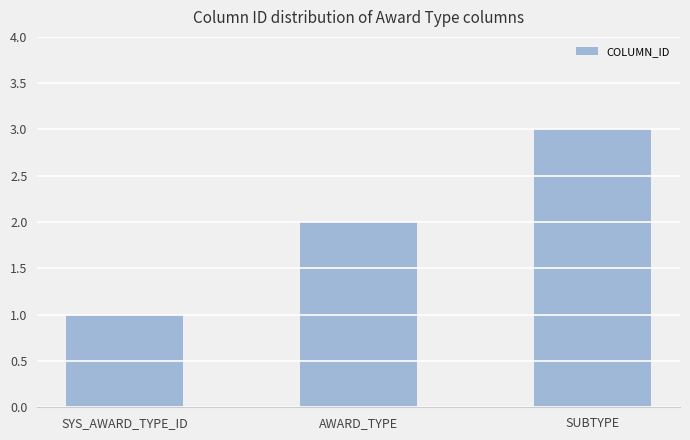

How many bars are there in total?

3